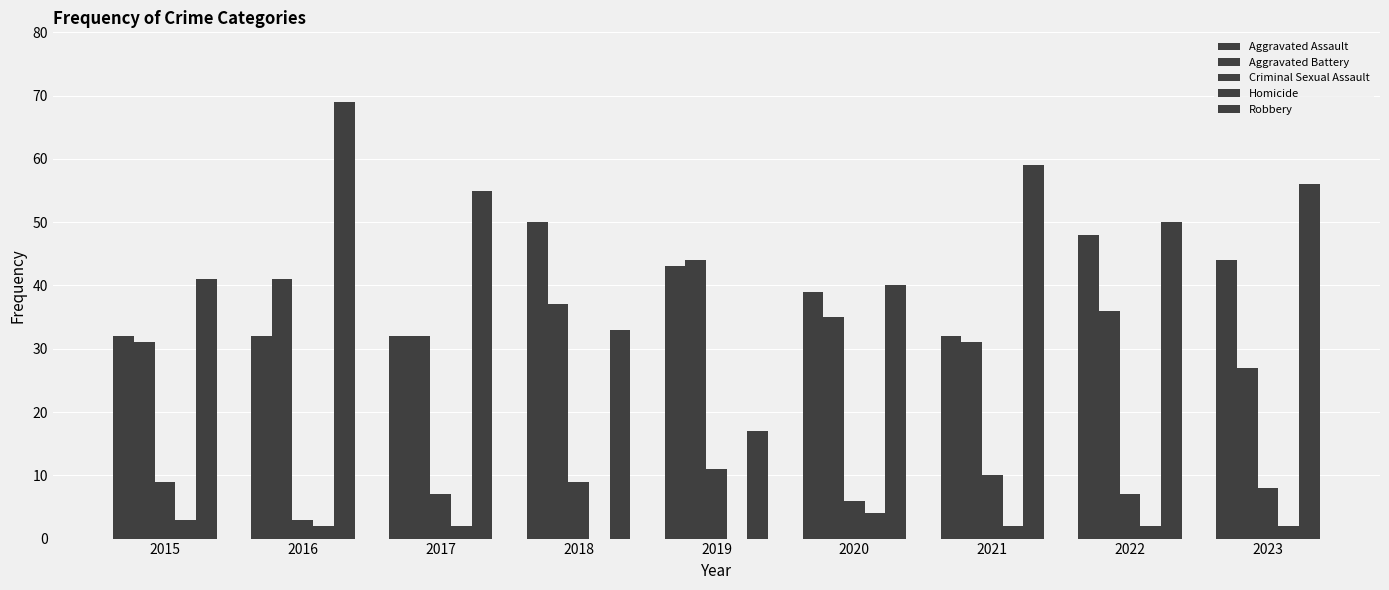

How many distinct data groups are displayed?

5